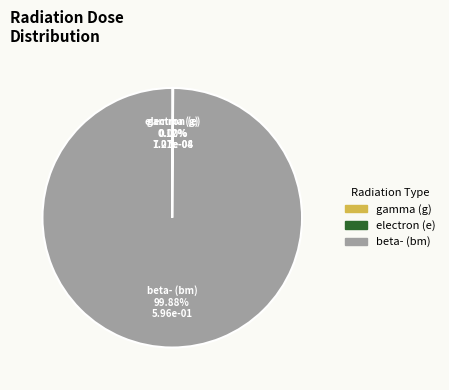

Which has a higher value, bm or e?

bm